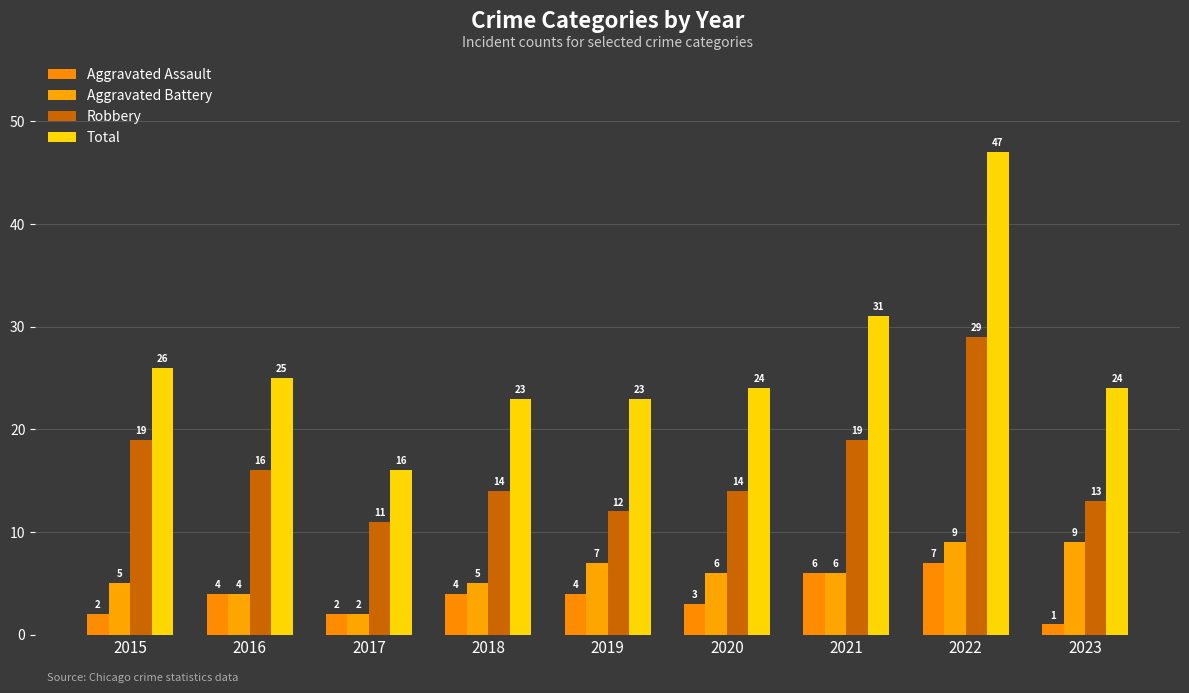

Rank the series by their maximum value, from lowest to highest.

Aggravated Assault, Aggravated Battery, Robbery, Total